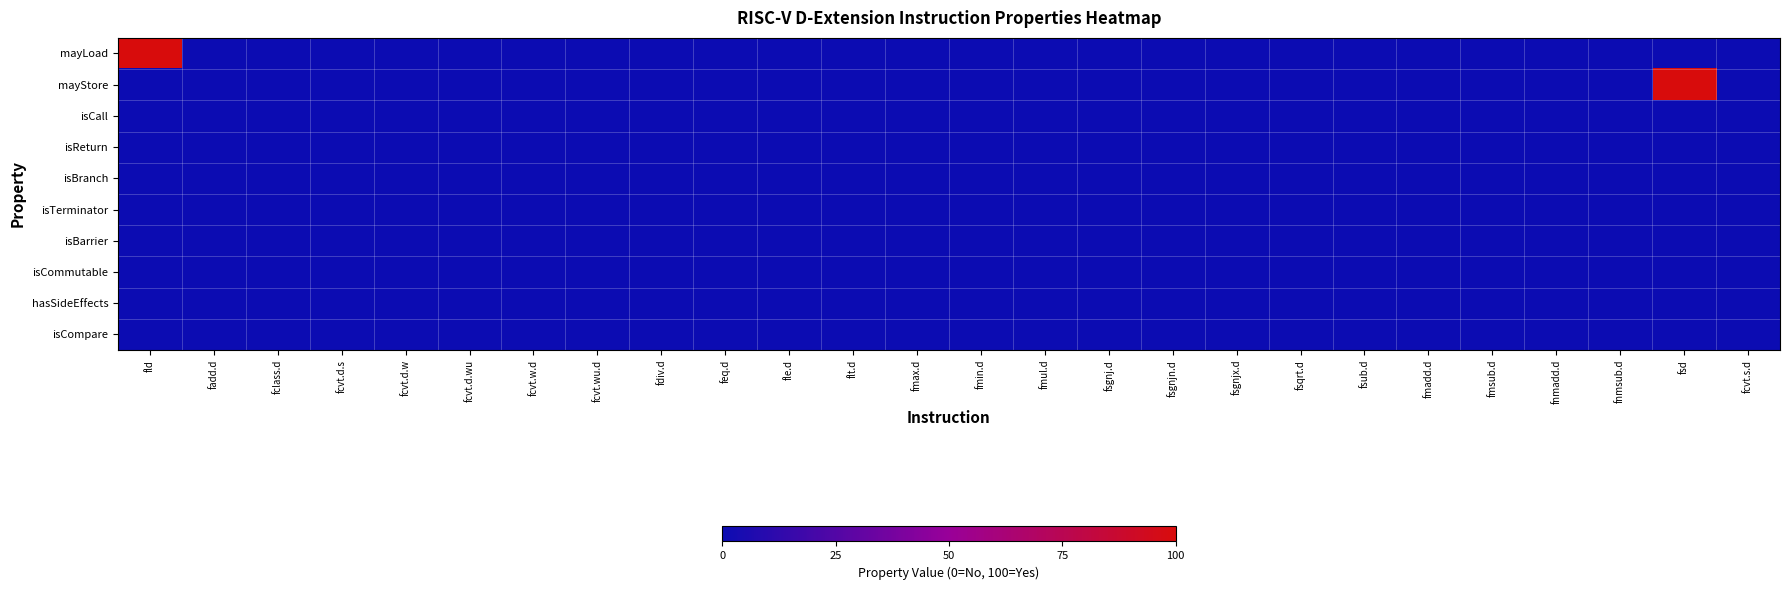

Reading left to right, list all the values displayed in this chart.

mayLoad: fld=100	fadd.d=0	fclass.d=0	fcvt.d.s=0	fcvt.d.w=0	fcvt.d.wu=0	fcvt.w.d=0	fcvt.wu.d=0	fdiv.d=0	feq.d=0	fle.d=0	flt.d=0	fmax.d=0	fmin.d=0	fmul.d=0	fsgnj.d=0	fsgnjn.d=0	fsgnjx.d=0	fsqrt.d=0	fsub.d=0	fmadd.d=0	fmsub.d=0	fnmadd.d=0	fnmsub.d=0	fsd=0	fcvt.s.d=0
mayStore: fld=0	fadd.d=0	fclass.d=0	fcvt.d.s=0	fcvt.d.w=0	fcvt.d.wu=0	fcvt.w.d=0	fcvt.wu.d=0	fdiv.d=0	feq.d=0	fle.d=0	flt.d=0	fmax.d=0	fmin.d=0	fmul.d=0	fsgnj.d=0	fsgnjn.d=0	fsgnjx.d=0	fsqrt.d=0	fsub.d=0	fmadd.d=0	fmsub.d=0	fnmadd.d=0	fnmsub.d=0	fsd=100	fcvt.s.d=0
isCall: fld=0	fadd.d=0	fclass.d=0	fcvt.d.s=0	fcvt.d.w=0	fcvt.d.wu=0	fcvt.w.d=0	fcvt.wu.d=0	fdiv.d=0	feq.d=0	fle.d=0	flt.d=0	fmax.d=0	fmin.d=0	fmul.d=0	fsgnj.d=0	fsgnjn.d=0	fsgnjx.d=0	fsqrt.d=0	fsub.d=0	fmadd.d=0	fmsub.d=0	fnmadd.d=0	fnmsub.d=0	fsd=0	fcvt.s.d=0
isReturn: fld=0	fadd.d=0	fclass.d=0	fcvt.d.s=0	fcvt.d.w=0	fcvt.d.wu=0	fcvt.w.d=0	fcvt.wu.d=0	fdiv.d=0	feq.d=0	fle.d=0	flt.d=0	fmax.d=0	fmin.d=0	fmul.d=0	fsgnj.d=0	fsgnjn.d=0	fsgnjx.d=0	fsqrt.d=0	fsub.d=0	fmadd.d=0	fmsub.d=0	fnmadd.d=0	fnmsub.d=0	fsd=0	fcvt.s.d=0
isBranch: fld=0	fadd.d=0	fclass.d=0	fcvt.d.s=0	fcvt.d.w=0	fcvt.d.wu=0	fcvt.w.d=0	fcvt.wu.d=0	fdiv.d=0	feq.d=0	fle.d=0	flt.d=0	fmax.d=0	fmin.d=0	fmul.d=0	fsgnj.d=0	fsgnjn.d=0	fsgnjx.d=0	fsqrt.d=0	fsub.d=0	fmadd.d=0	fmsub.d=0	fnmadd.d=0	fnmsub.d=0	fsd=0	fcvt.s.d=0
isTerminator: fld=0	fadd.d=0	fclass.d=0	fcvt.d.s=0	fcvt.d.w=0	fcvt.d.wu=0	fcvt.w.d=0	fcvt.wu.d=0	fdiv.d=0	feq.d=0	fle.d=0	flt.d=0	fmax.d=0	fmin.d=0	fmul.d=0	fsgnj.d=0	fsgnjn.d=0	fsgnjx.d=0	fsqrt.d=0	fsub.d=0	fmadd.d=0	fmsub.d=0	fnmadd.d=0	fnmsub.d=0	fsd=0	fcvt.s.d=0
isBarrier: fld=0	fadd.d=0	fclass.d=0	fcvt.d.s=0	fcvt.d.w=0	fcvt.d.wu=0	fcvt.w.d=0	fcvt.wu.d=0	fdiv.d=0	feq.d=0	fle.d=0	flt.d=0	fmax.d=0	fmin.d=0	fmul.d=0	fsgnj.d=0	fsgnjn.d=0	fsgnjx.d=0	fsqrt.d=0	fsub.d=0	fmadd.d=0	fmsub.d=0	fnmadd.d=0	fnmsub.d=0	fsd=0	fcvt.s.d=0
isCommutable: fld=0	fadd.d=0	fclass.d=0	fcvt.d.s=0	fcvt.d.w=0	fcvt.d.wu=0	fcvt.w.d=0	fcvt.wu.d=0	fdiv.d=0	feq.d=0	fle.d=0	flt.d=0	fmax.d=0	fmin.d=0	fmul.d=0	fsgnj.d=0	fsgnjn.d=0	fsgnjx.d=0	fsqrt.d=0	fsub.d=0	fmadd.d=0	fmsub.d=0	fnmadd.d=0	fnmsub.d=0	fsd=0	fcvt.s.d=0
hasSideEffects: fld=0	fadd.d=0	fclass.d=0	fcvt.d.s=0	fcvt.d.w=0	fcvt.d.wu=0	fcvt.w.d=0	fcvt.wu.d=0	fdiv.d=0	feq.d=0	fle.d=0	flt.d=0	fmax.d=0	fmin.d=0	fmul.d=0	fsgnj.d=0	fsgnjn.d=0	fsgnjx.d=0	fsqrt.d=0	fsub.d=0	fmadd.d=0	fmsub.d=0	fnmadd.d=0	fnmsub.d=0	fsd=0	fcvt.s.d=0
isCompare: fld=0	fadd.d=0	fclass.d=0	fcvt.d.s=0	fcvt.d.w=0	fcvt.d.wu=0	fcvt.w.d=0	fcvt.wu.d=0	fdiv.d=0	feq.d=0	fle.d=0	flt.d=0	fmax.d=0	fmin.d=0	fmul.d=0	fsgnj.d=0	fsgnjn.d=0	fsgnjx.d=0	fsqrt.d=0	fsub.d=0	fmadd.d=0	fmsub.d=0	fnmadd.d=0	fnmsub.d=0	fsd=0	fcvt.s.d=0